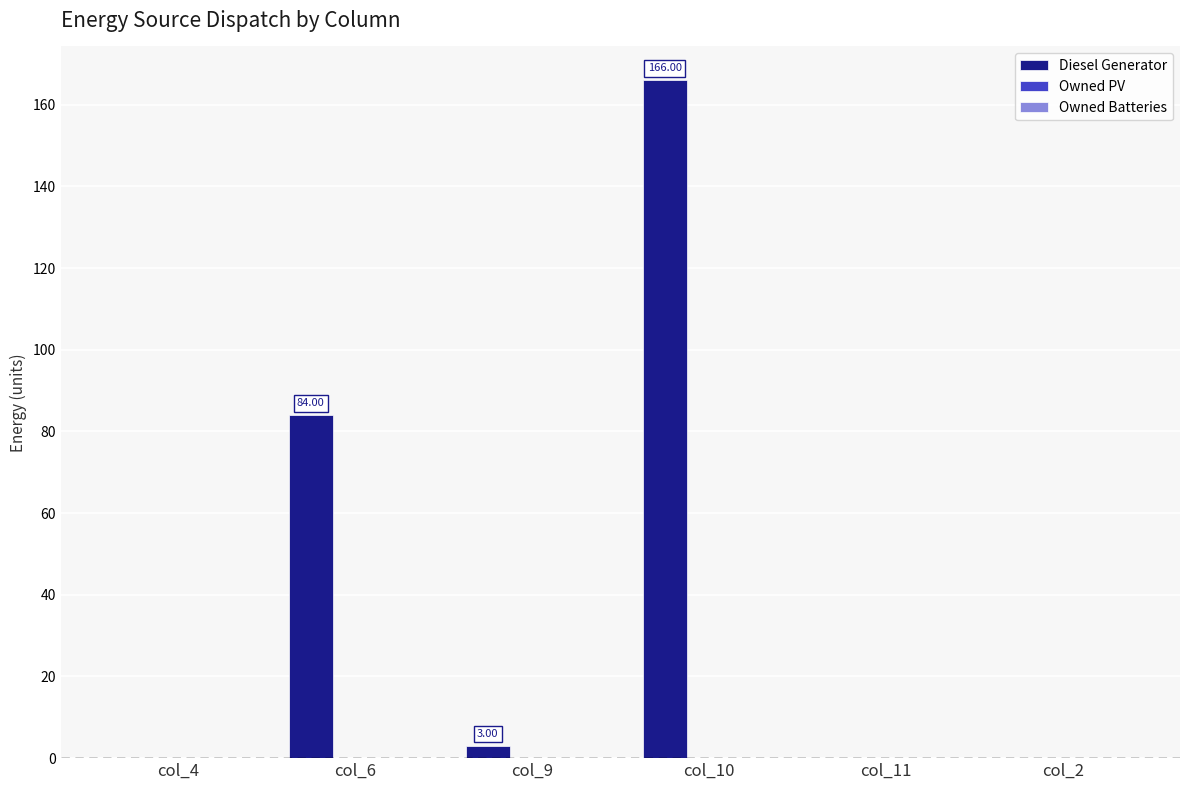

What is the maximum value shown in the chart?

166.0